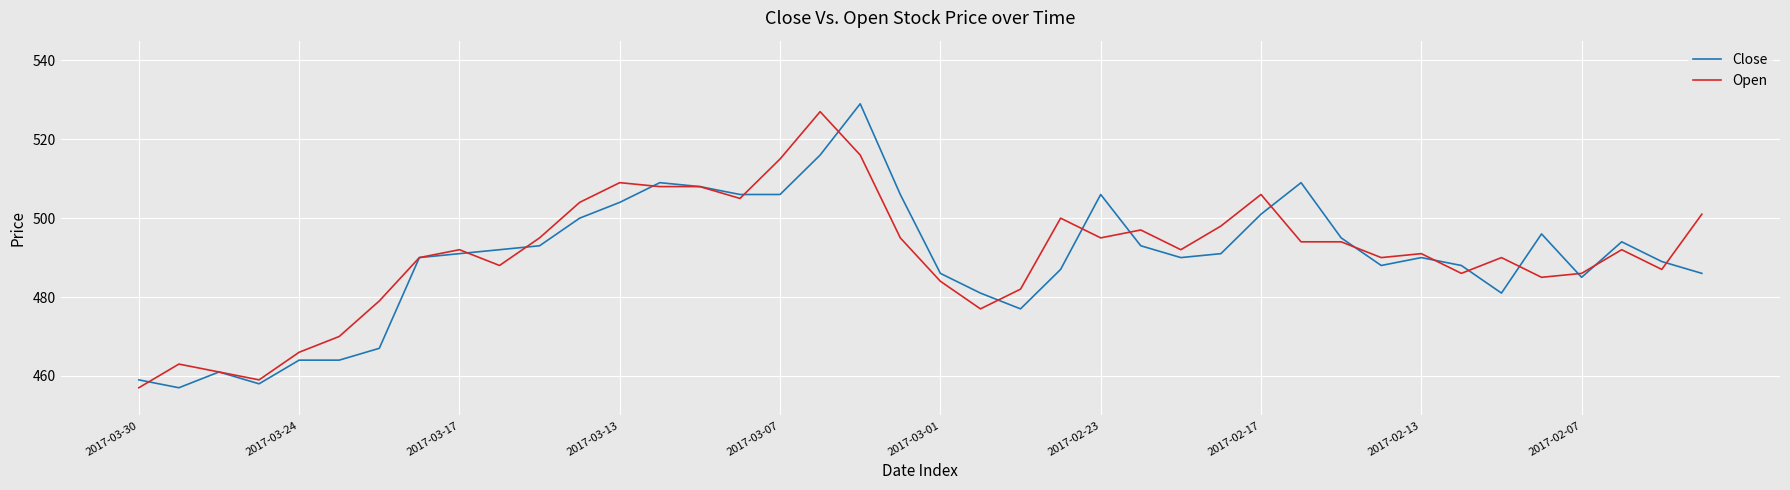

What is the minimum value shown in the chart?

457